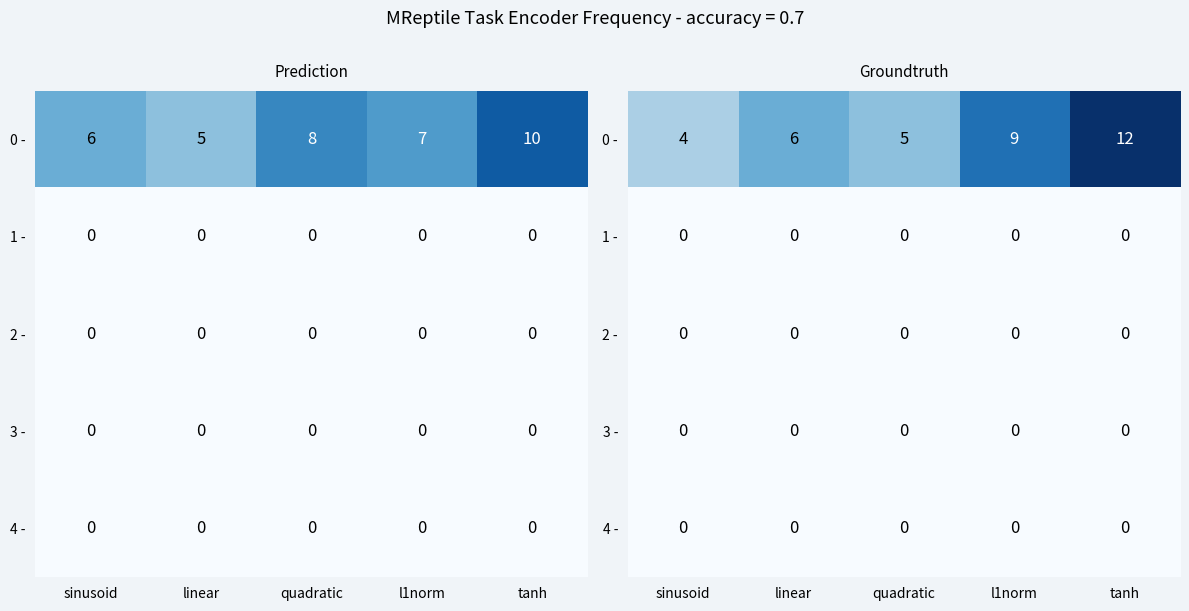

At which category is the sum across all series the highest?

tanh